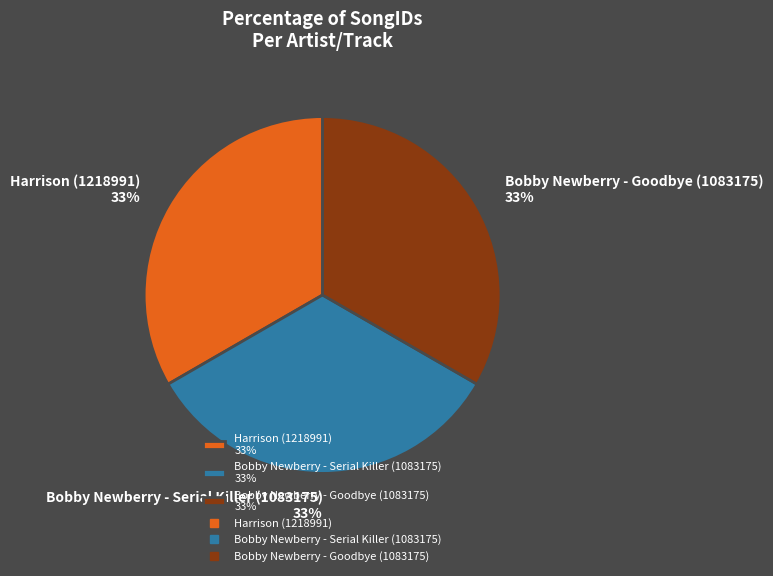

To the nearest percent, what portion does Bobby Newberry - Serial Killer (1083175) represent?

33%